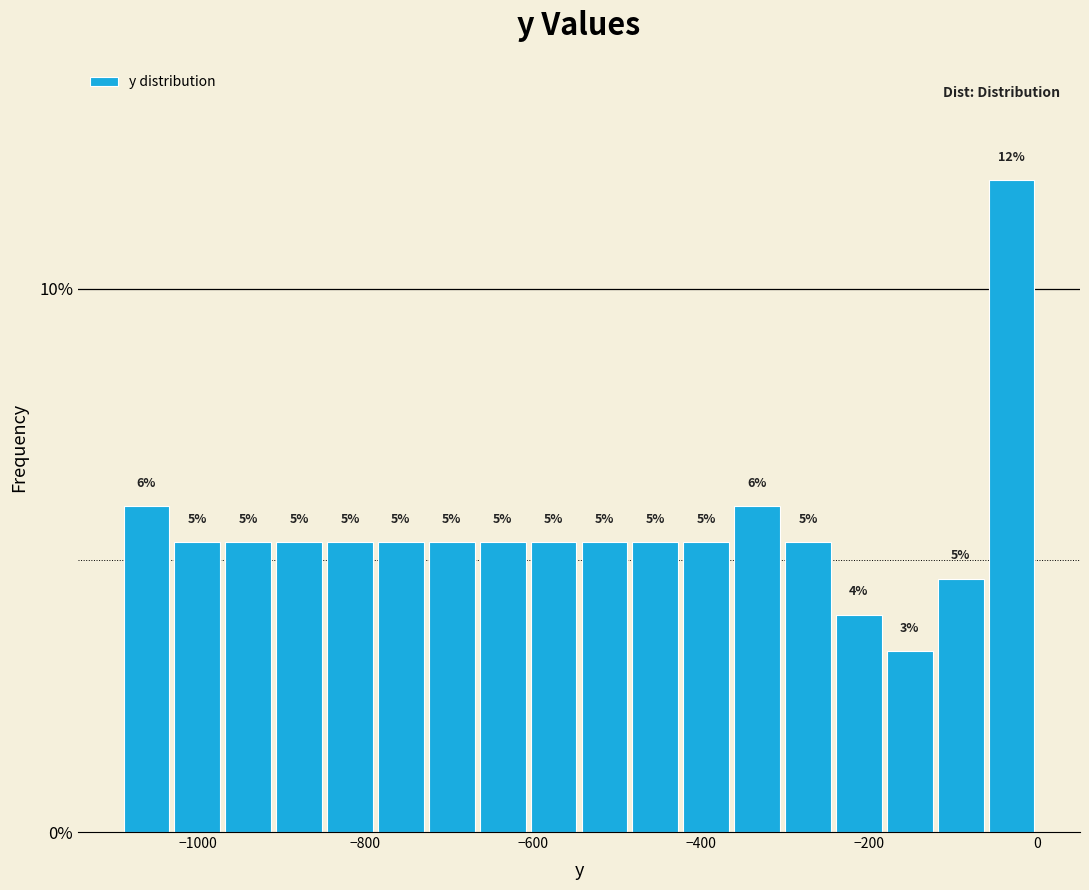

Around what value on the x-axis is the tallest bar? Give the approximate position of its centre, as read against the axis.

-40